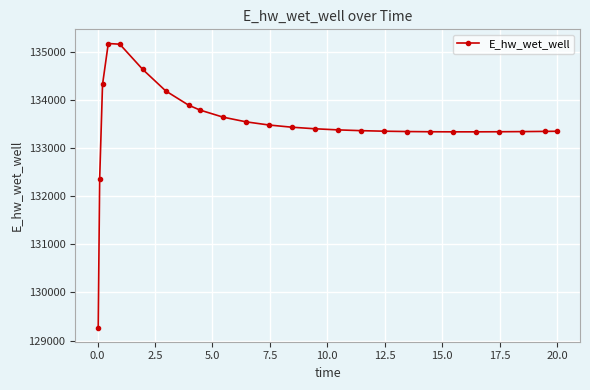

What is the difference between the maximum and minimum values?

5896.8